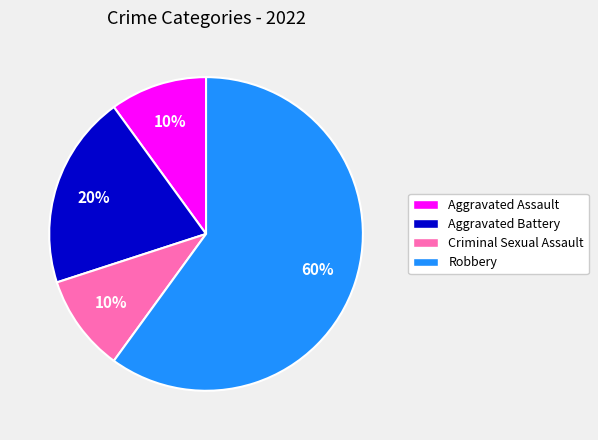

How many segments does this pie chart have?

4